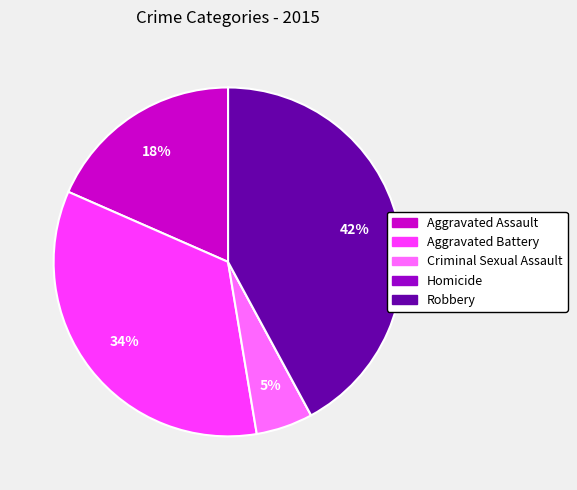

Approximately how many times larger is the value at Robbery compared to Aggravated Battery?

1.2